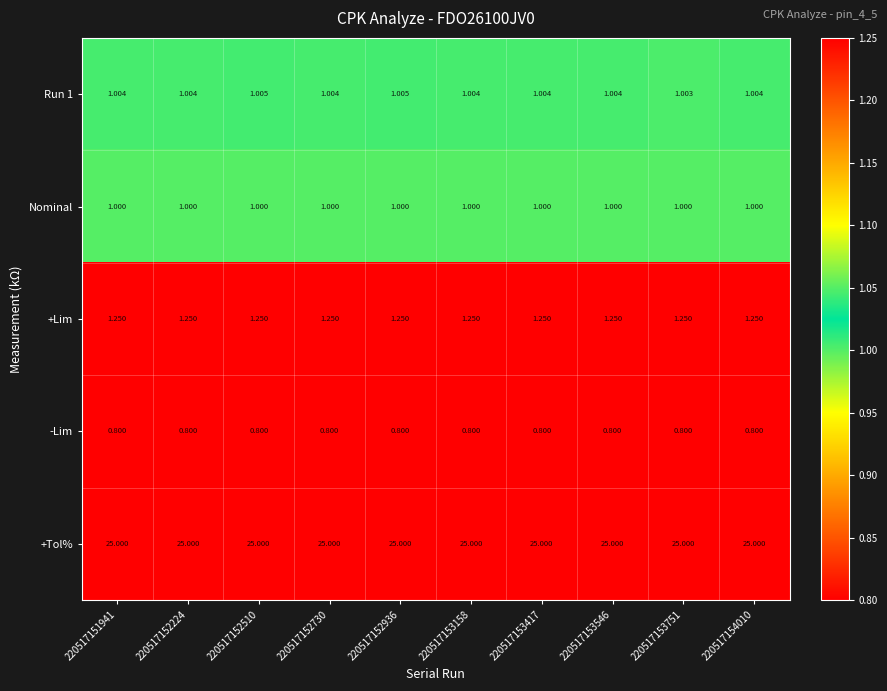

Which series has the largest total across all categories?

+Tol%